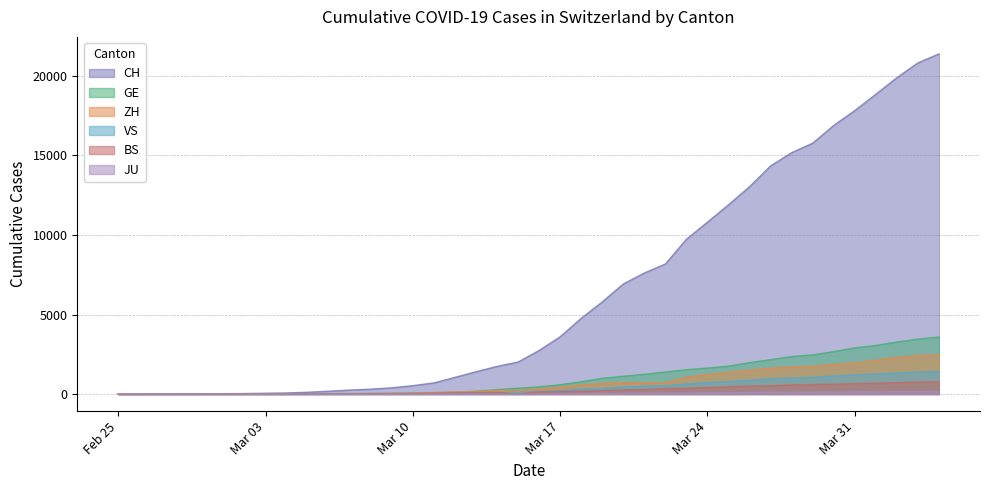

True or false: JU has more than 0 interior local peaks.

False